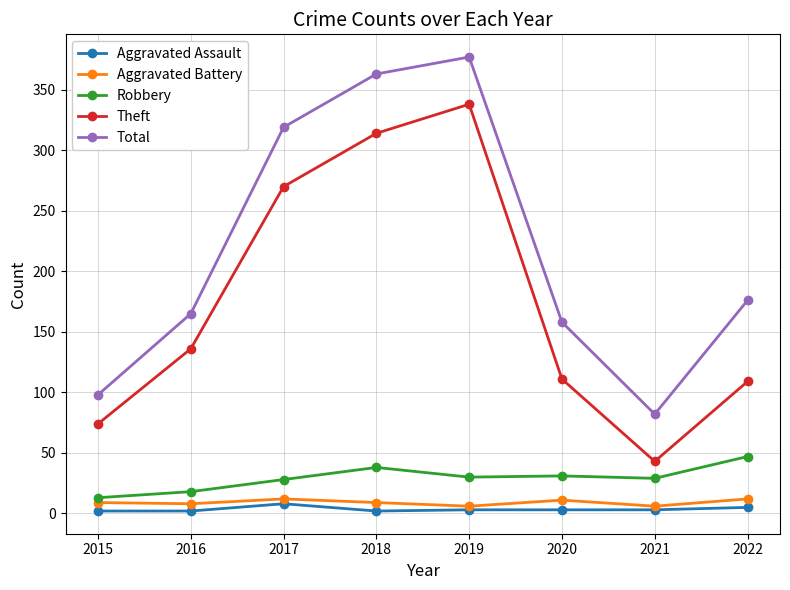

True or false: Total and Aggravated Assault intersect in this chart.

False